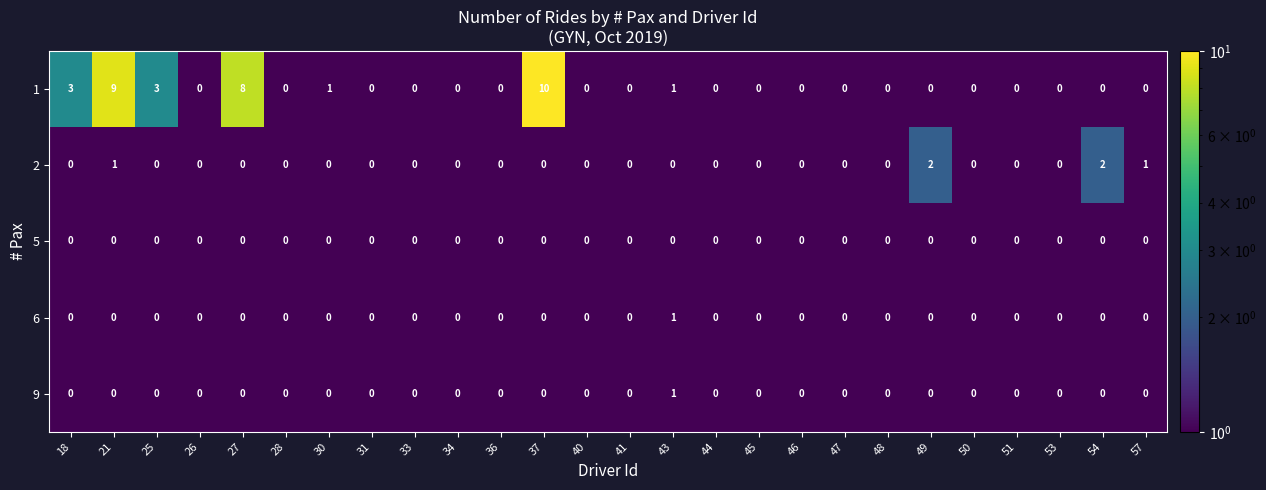

What is the difference between the 1 values at 36 and 27?

8